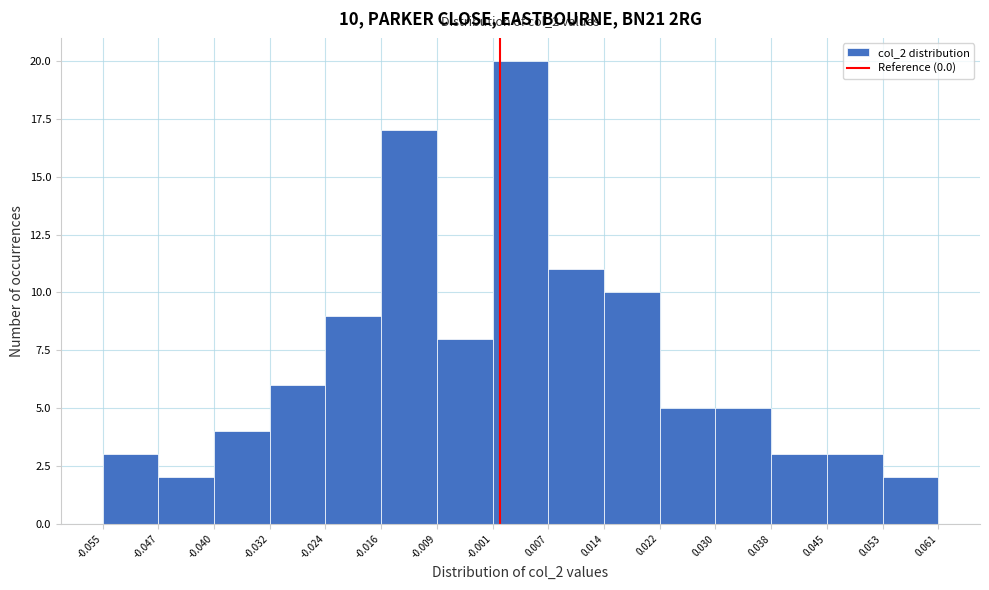

Over which range of the x-axis is the bar tallest?

-0.001 to 0.007